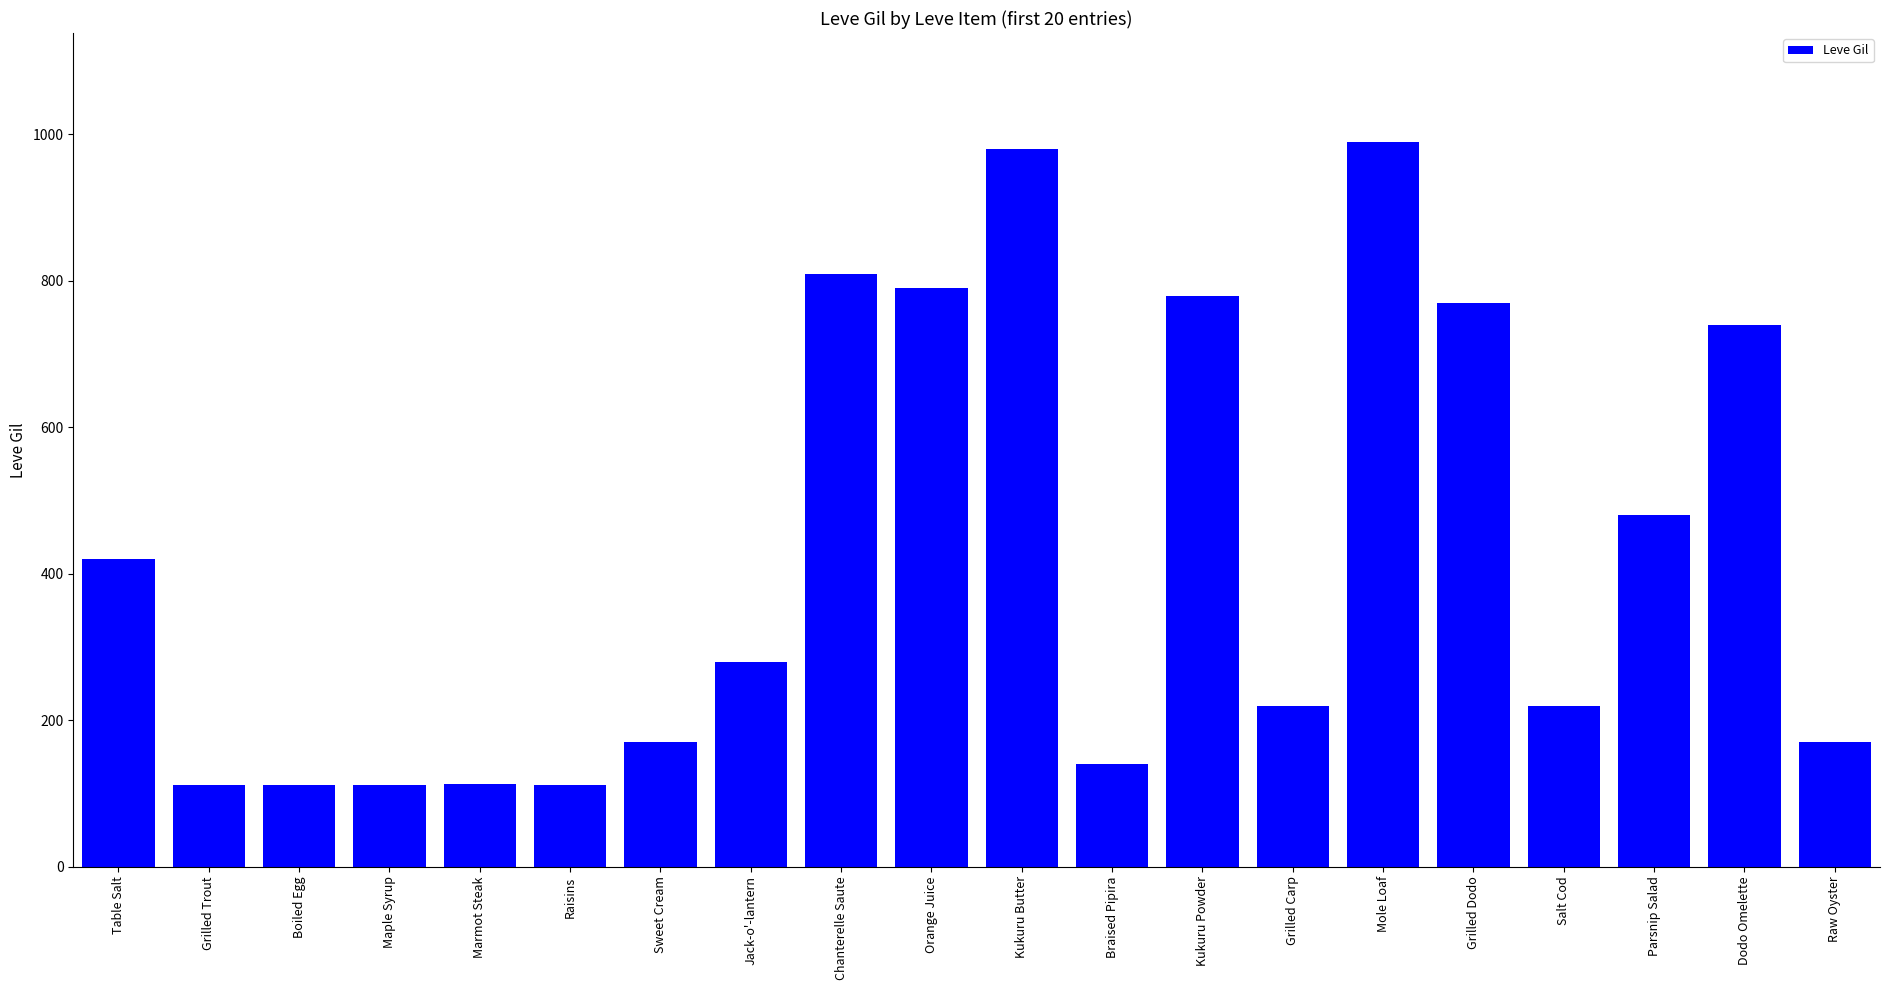

Where is the data nearest to the value 551?

Parsnip Salad